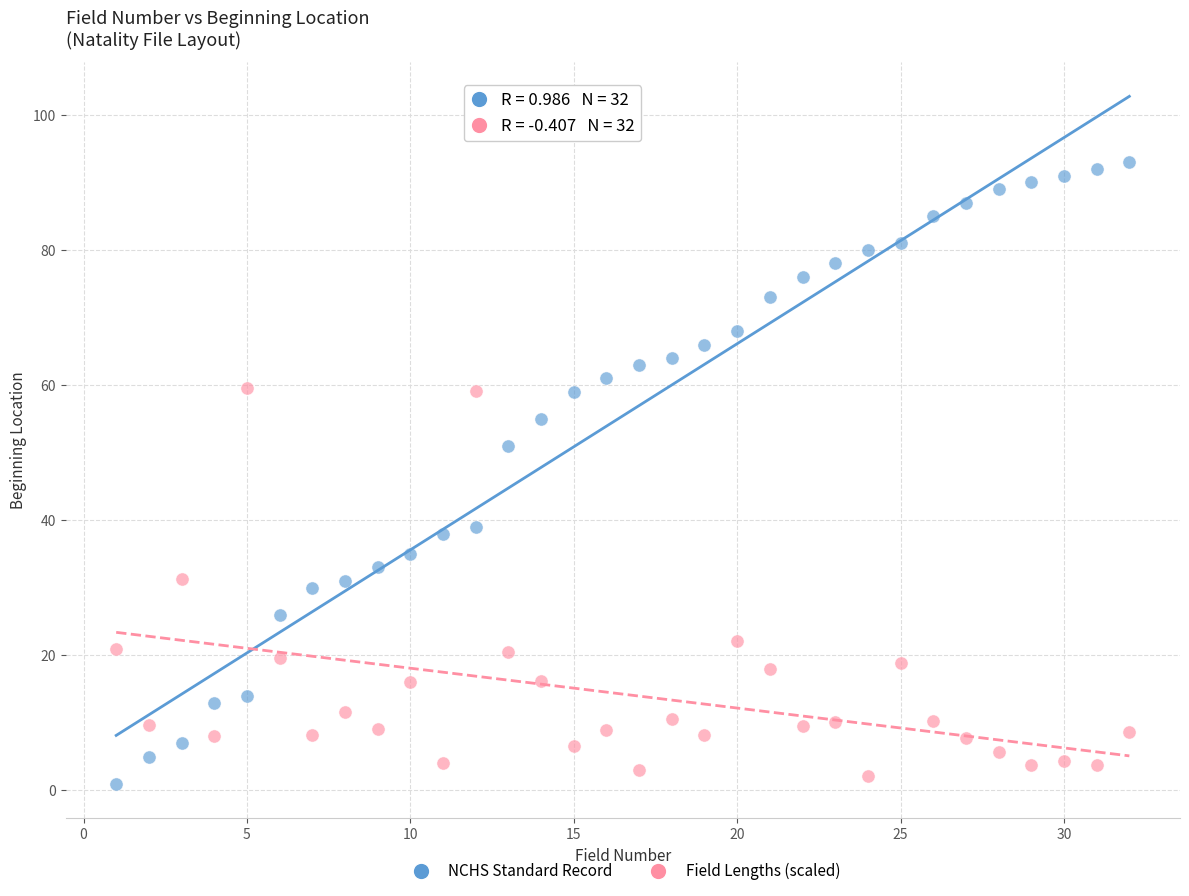

Across all data points, what is the range of Y values (max minus min)?

92.0